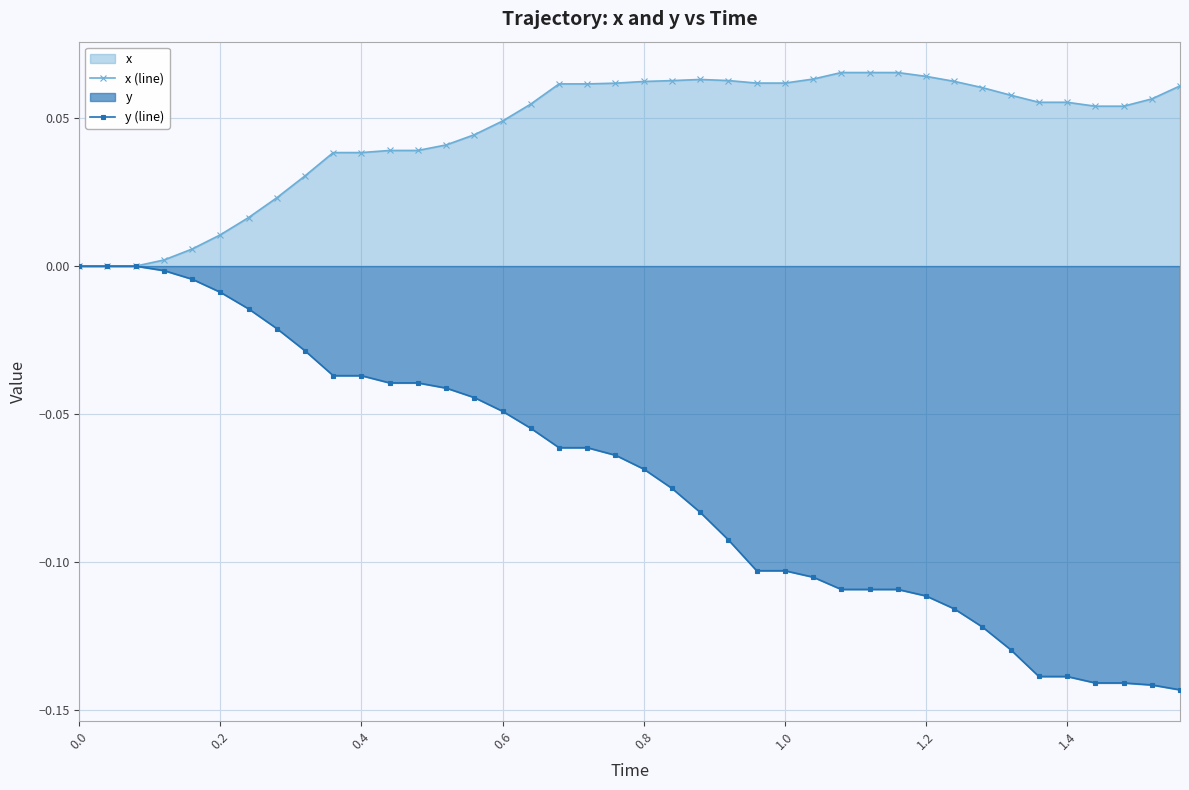

Which series has the largest total across all categories?

x (line)